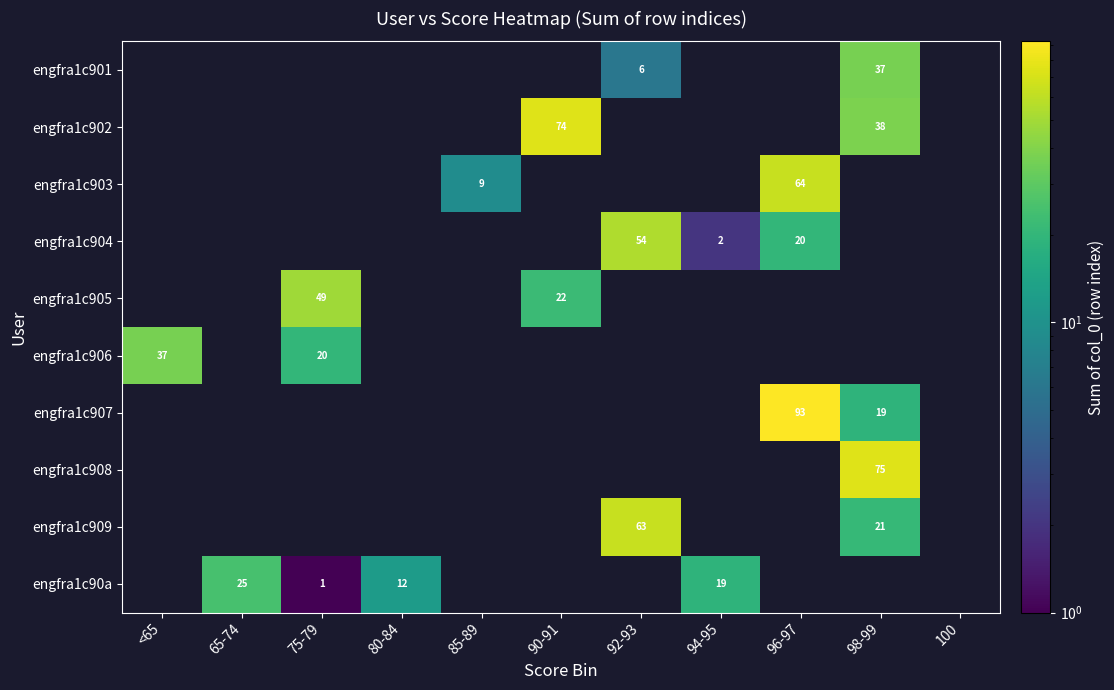

The value of engfra1c905 at 75-79 is 49. True or false?

True